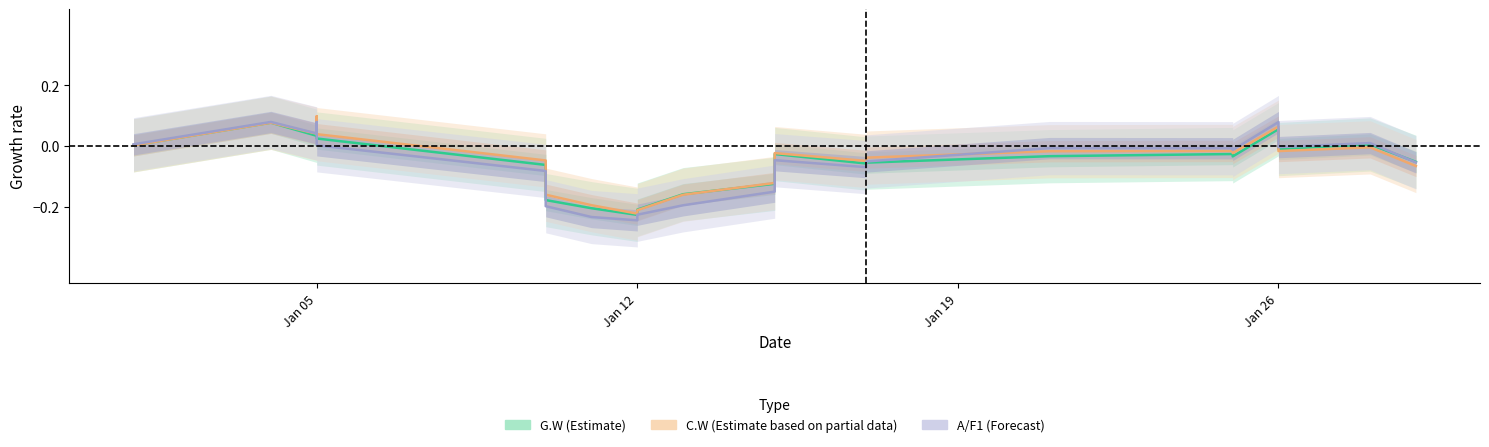

Rank the series at Jan 26 from highest to lowest value.

A/F1 (Forecast), C.W (Estimate based on partial data), G.W (Estimate)